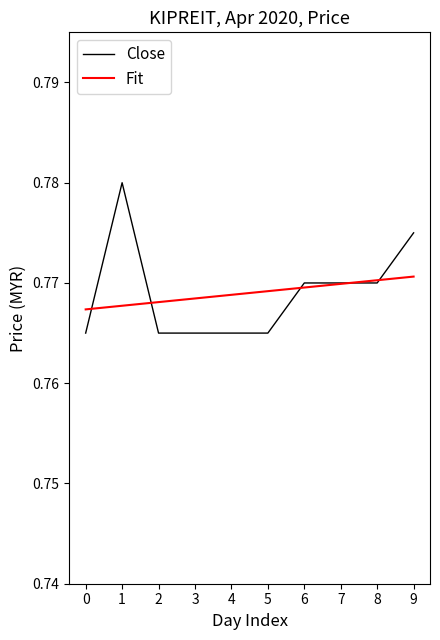

The value of Fit at 4 is 1.4. True or false?

False